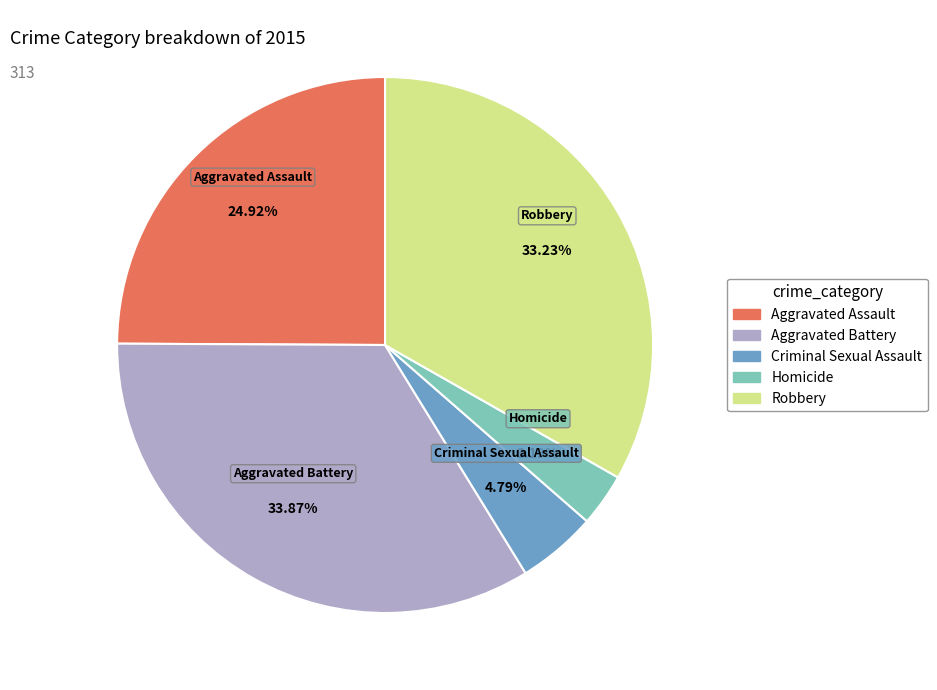

How many segments does this pie chart have?

5